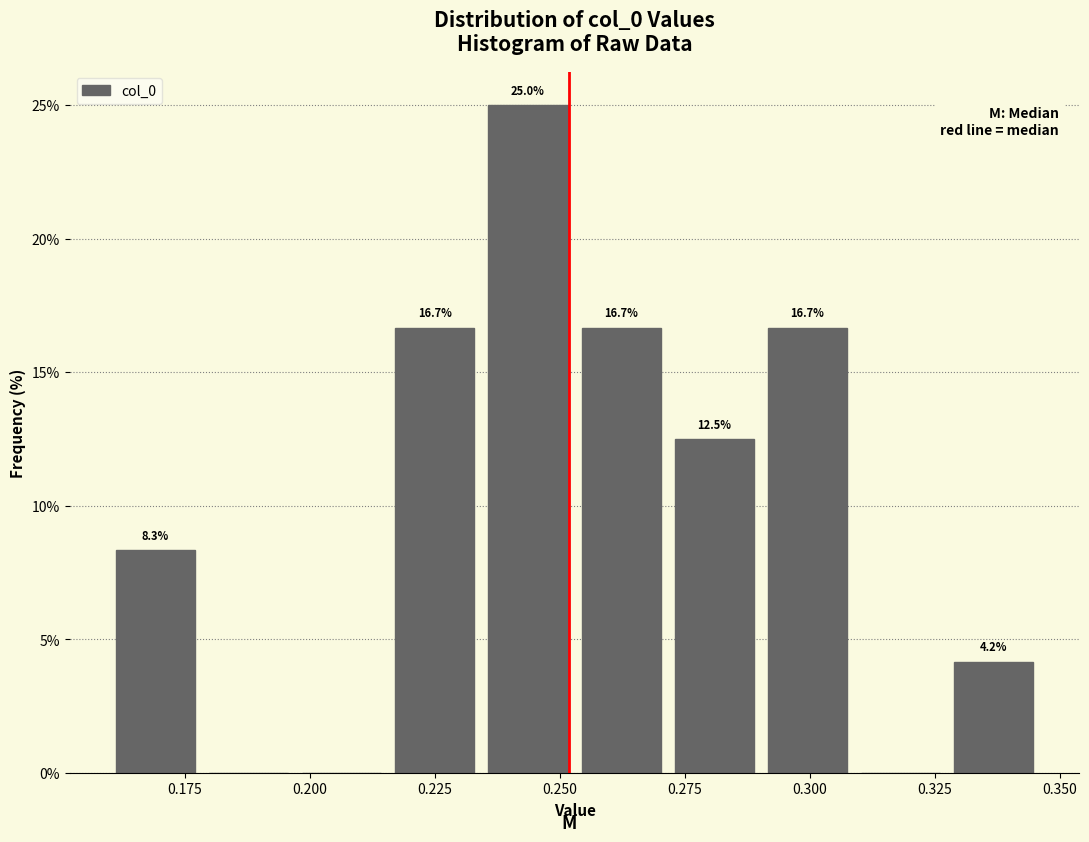

Read against the x-axis, roughly where is the centre of the tallest bar?

0.245